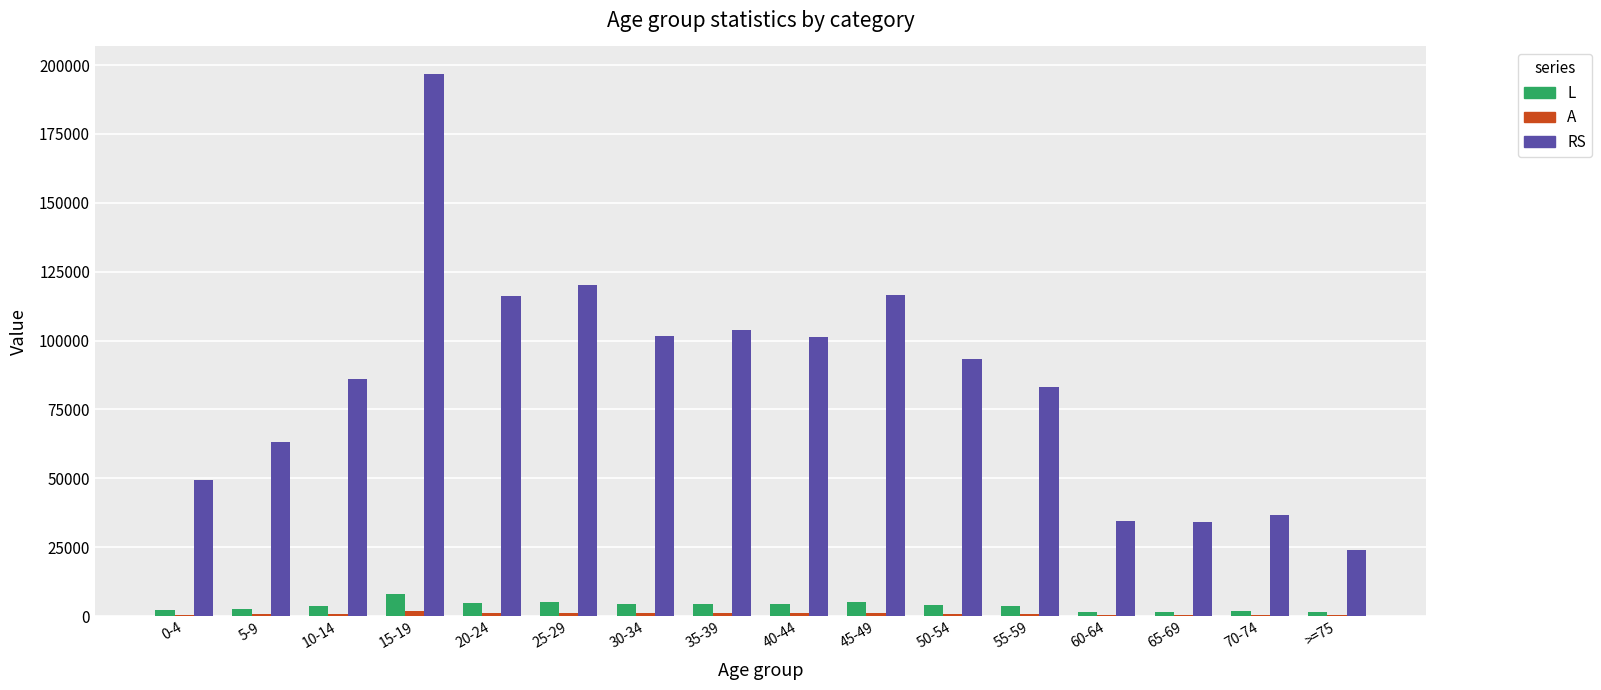

Which category has the highest value in the RS series?

15-19